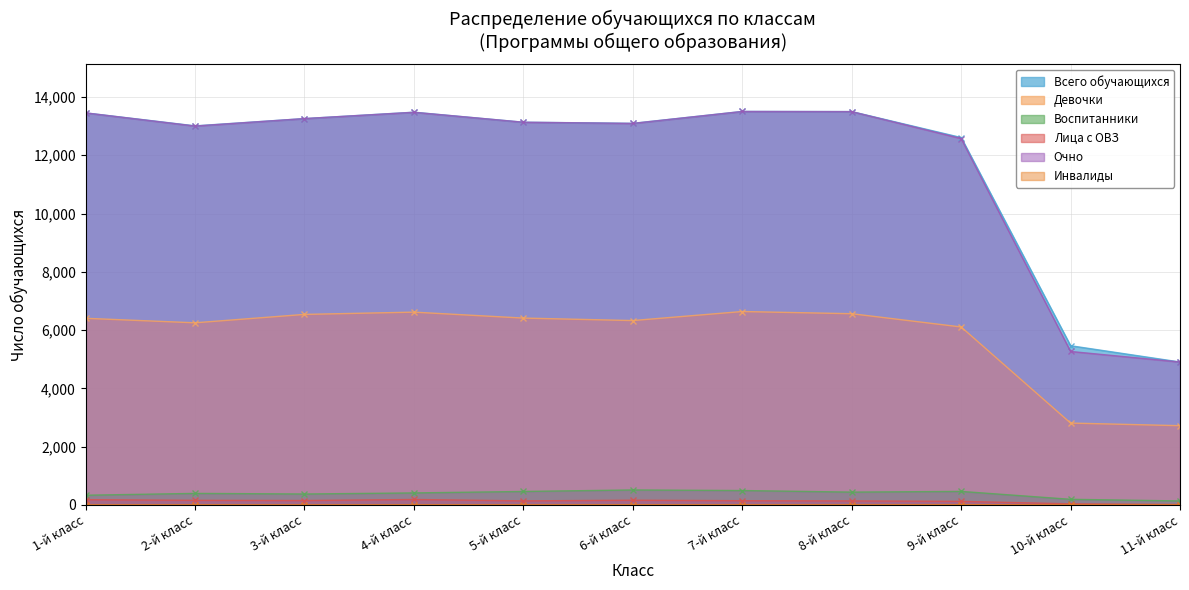

Reading left to right, what are all the values shown in this chart?

Всего обучающихся: 1-й класс=13455	2-й класс=13009	3-й класс=13259	4-й класс=13478	5-й класс=13134	6-й класс=13096	7-й класс=13504	8-й класс=13499	9-й класс=12608	10-й класс=5463	11-й класс=4904
Девочки: 1-й класс=6404	2-й класс=6250	3-й класс=6538	4-й класс=6616	5-й класс=6412	6-й класс=6327	7-й класс=6637	8-й класс=6562	9-й класс=6107	10-й класс=2809	11-й класс=2719
Воспитанники: 1-й класс=332	2-й класс=395	3-й класс=374	4-й класс=411	5-й класс=461	6-й класс=513	7-й класс=493	8-й класс=439	9-й класс=463	10-й класс=192	11-й класс=136
Лица с ОВЗ: 1-й класс=179	2-й класс=157	3-й класс=150	4-й класс=186	5-й класс=138	6-й класс=161	7-й класс=144	8-й класс=137	9-й класс=122	10-й класс=37	11-й класс=13
Очно: 1-й класс=13453	2-й класс=13002	3-й класс=13258	4-й класс=13474	5-й класс=13133	6-й класс=13092	7-й класс=13502	8-й класс=13497	9-й класс=12575	10-й класс=5266	11-й класс=4904
Инвалиды: 1-й класс=1	2-й класс=4	3-й класс=2	4-й класс=4	5-й класс=4	6-й класс=5	7-й класс=5	8-й класс=5	9-й класс=7	10-й класс=3	11-й класс=3